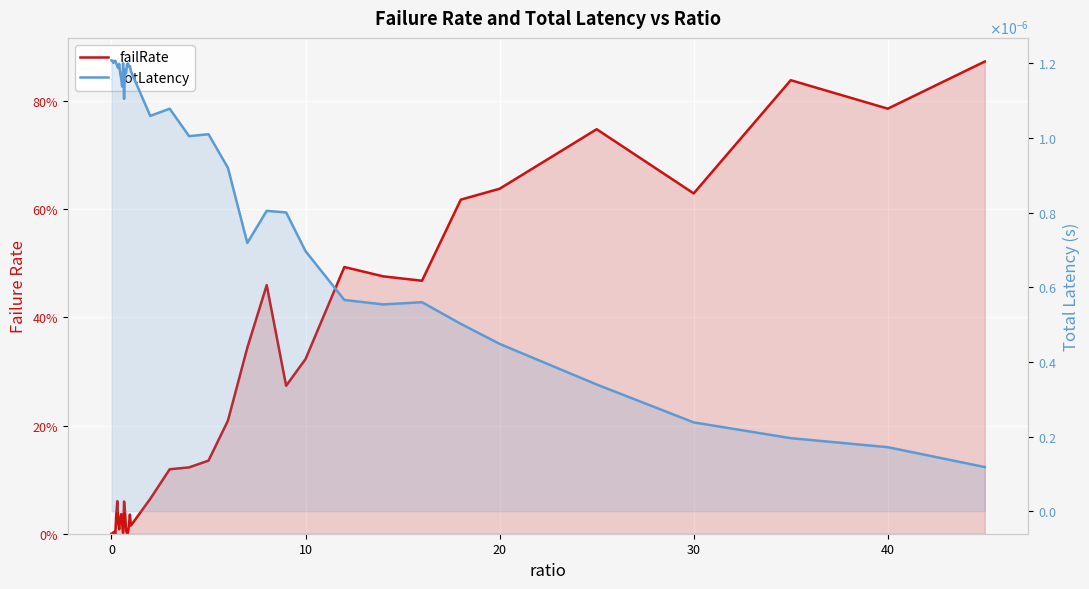

Reading left to right, transcribe all the data shown in this chart.

failRate: 0.0	0.0	0.0	0.0	0.0	0.0	0.1	0.0	0.0	0.0	0.0	0.0	0.0	0.1	0.0	0.0	0.0	0.0	0.0	0.0	0.0	0.1	0.1	0.1	0.1	0.2	0.3	0.5	0.3	0.3	0.5	0.5	0.5	0.6	0.6	0.7	0.6	0.8	0.8	0.9
totLatency: 0.0	0.0	0.0	0.0	0.0	0.0	0.0	0.0	0.0	0.0	0.0	0.0	0.0	0.0	0.0	0.0	0.0	0.0	0.0	0.0	0.0	0.0	0.0	0.0	0.0	0.0	0.0	0.0	0.0	0.0	0.0	0.0	0.0	0.0	0.0	0.0	0.0	0.0	0.0	0.0